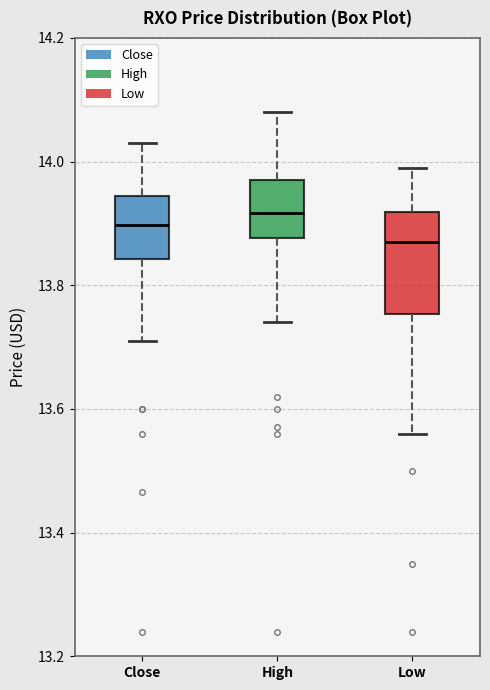

Where is the upper edge of the box for Close on the y-axis? The values are not printed on the chart, so give them approximately, as read against the axis.

13.94